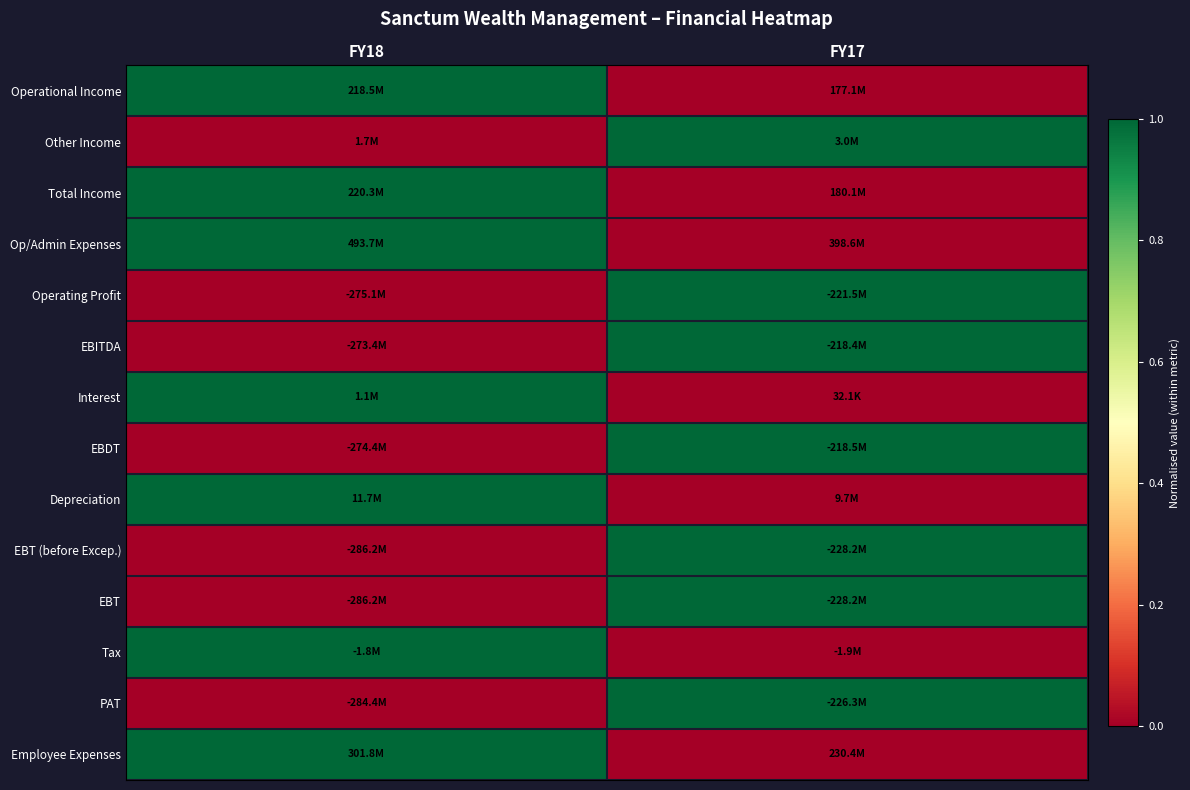

What is the maximum value shown in the chart?

1